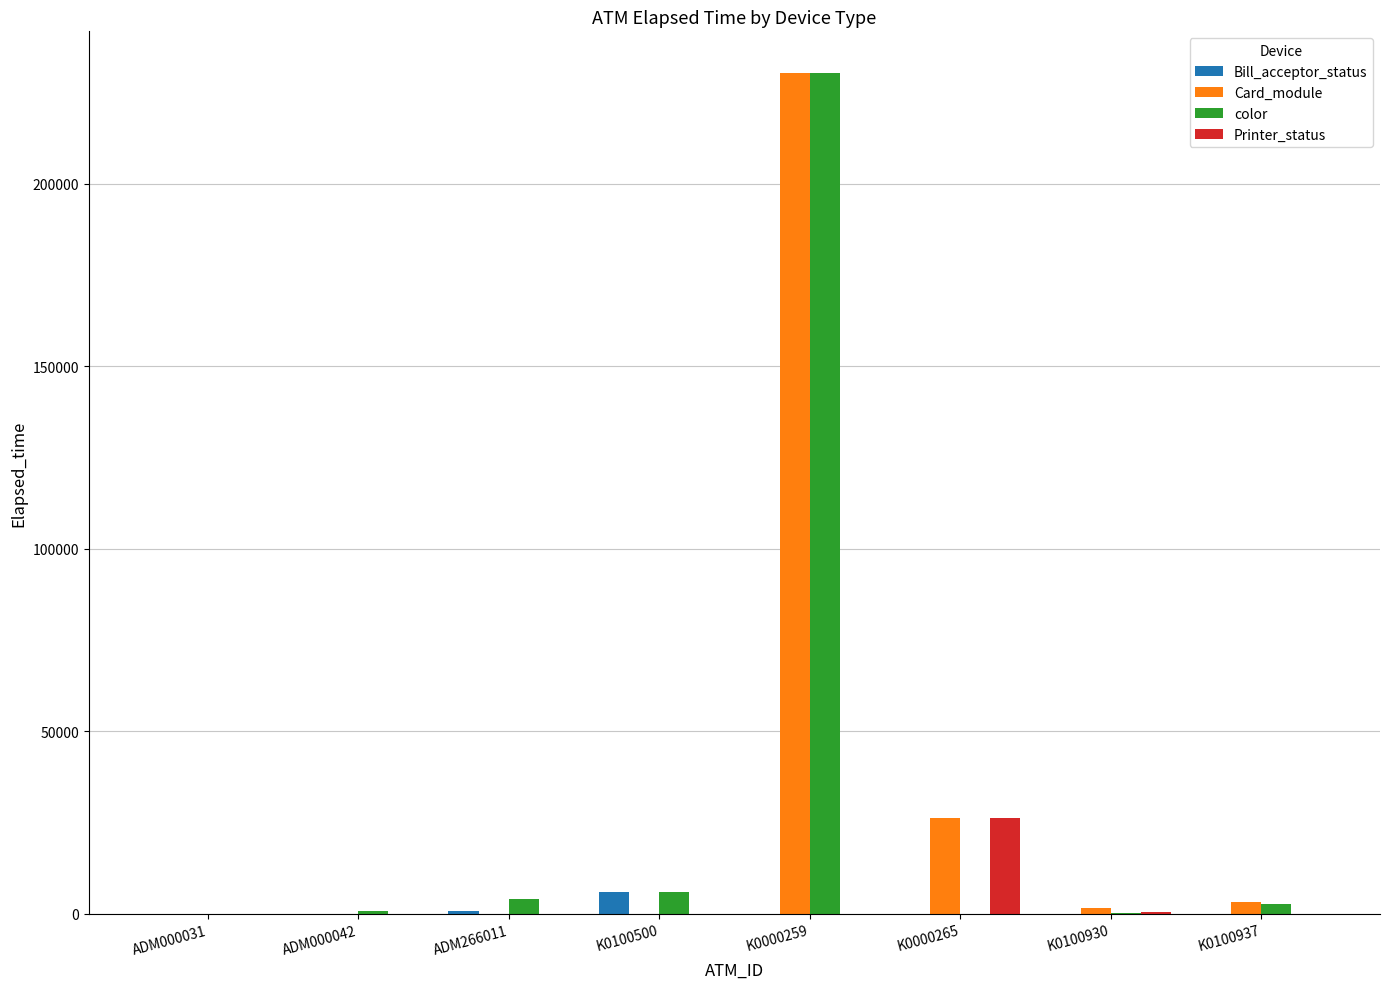

What is the sum of all Card_module values?

260894